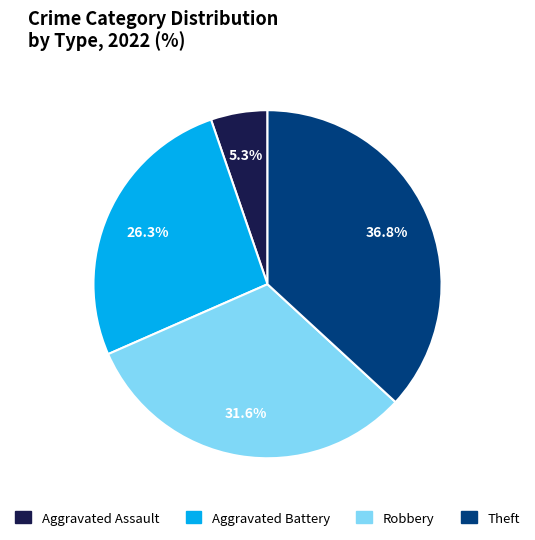

Count the number of slices in the pie.

4